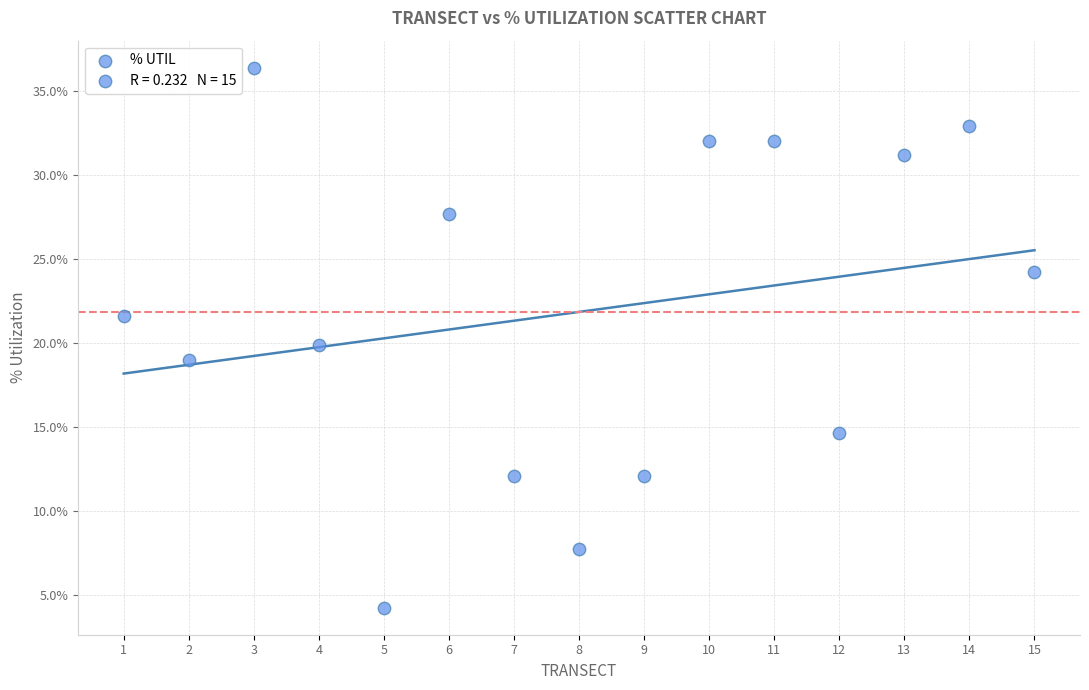

What is the range of X values (max minus min)?

14.0